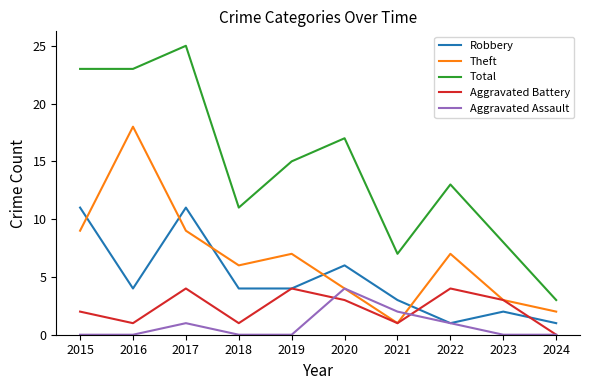

Does the chart have visible grid lines?

No